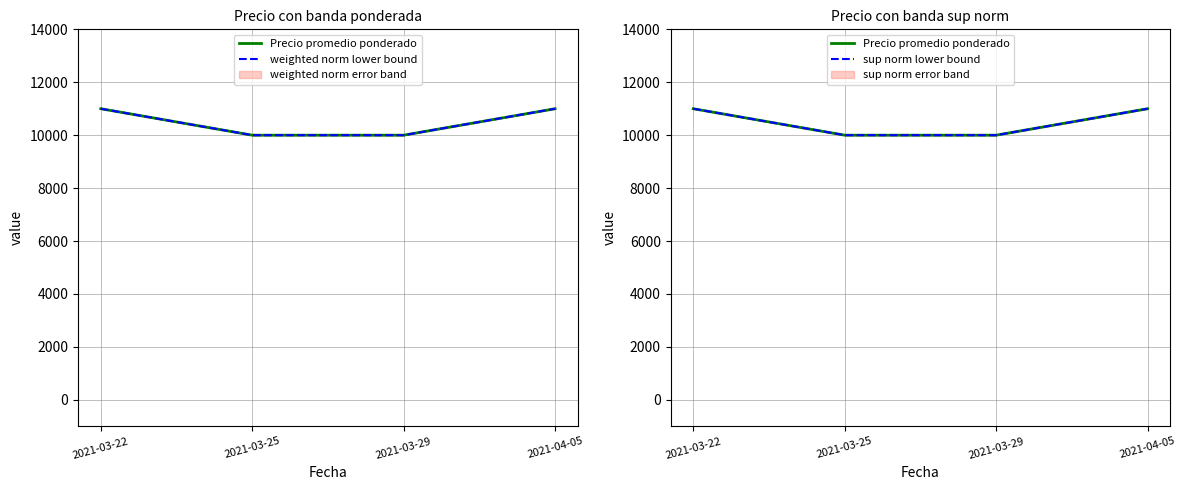

Reading left to right, what are all the values shown in this chart?

Precio promedio ponderado: 11000	10000	10000	11000
weighted norm lower bound: 11000	10000	10000	11000
sup norm lower bound: 11000	10000	10000	11000